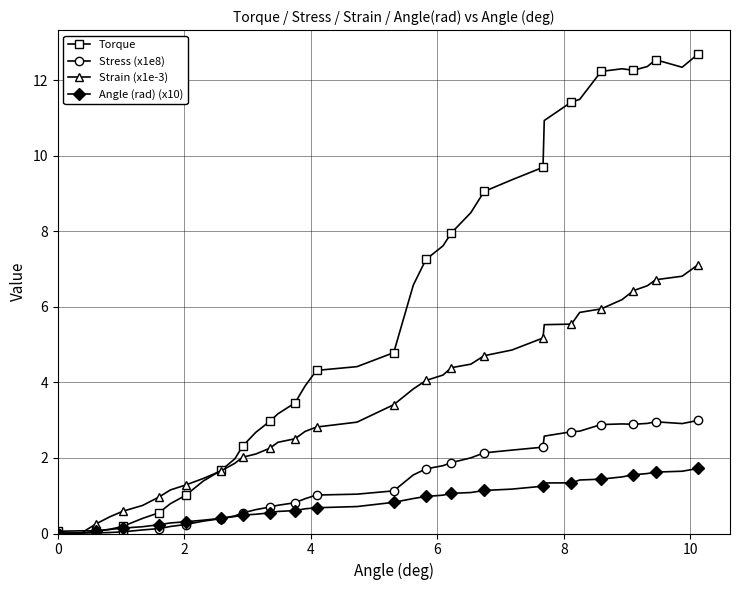

What is the highest value of the Torque series?

12.7